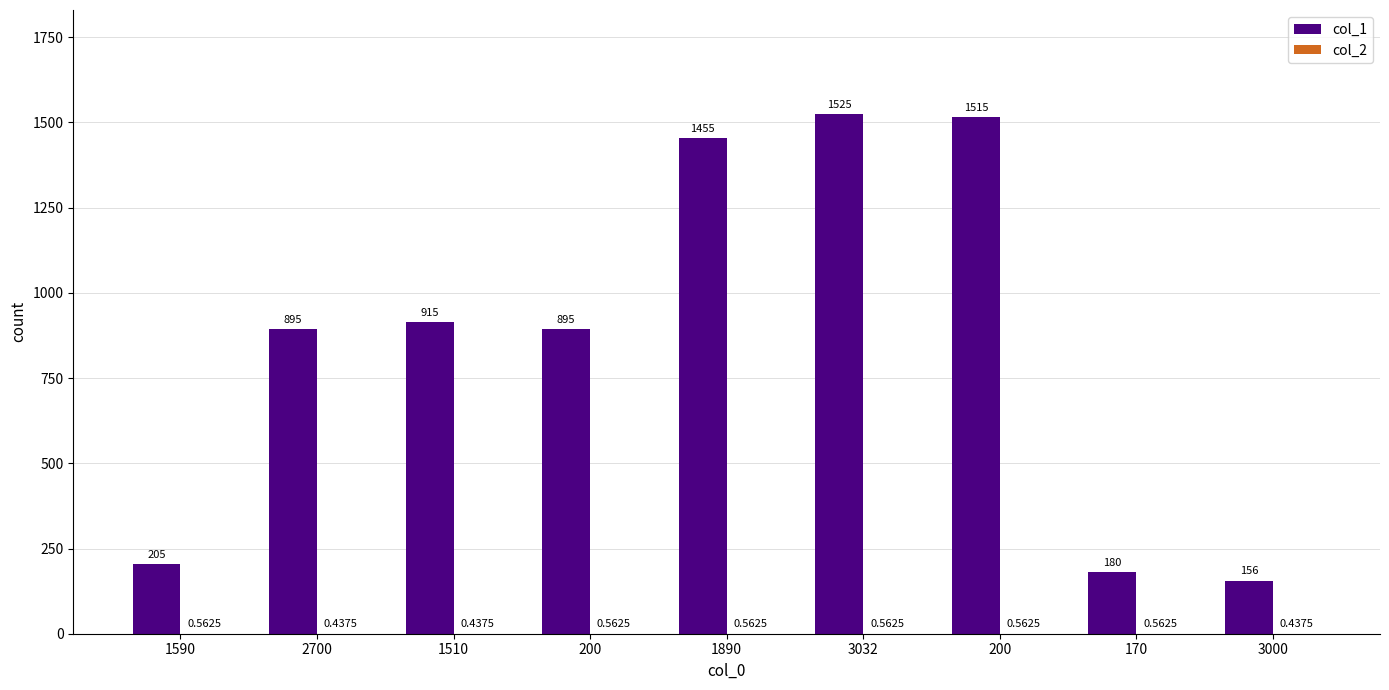

Count the number of categories in the chart.

9